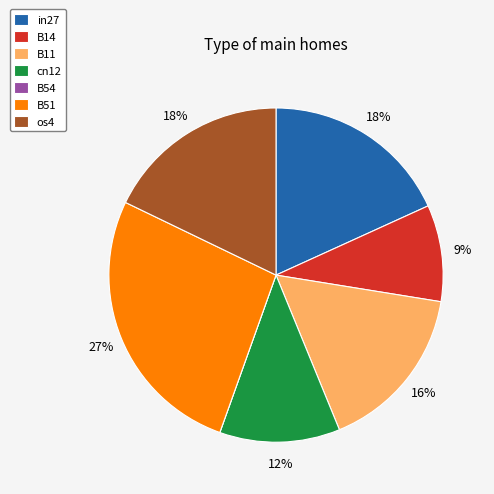

Is there a majority slice in this chart?

No